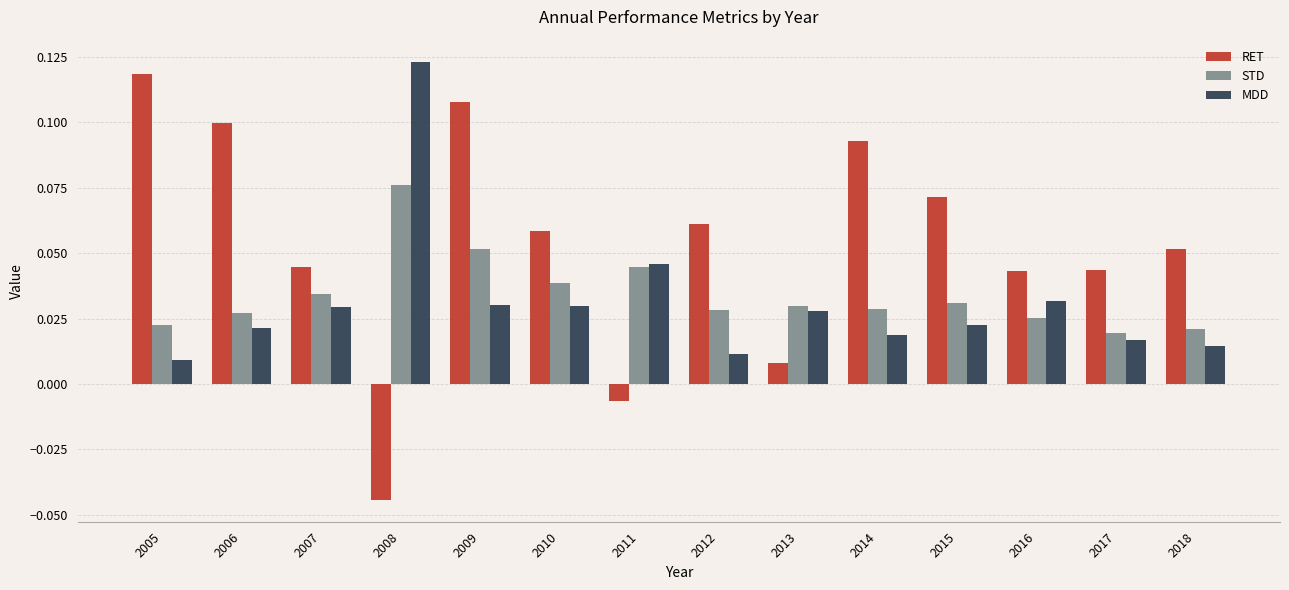

Which series has the widest spread of values?

RET